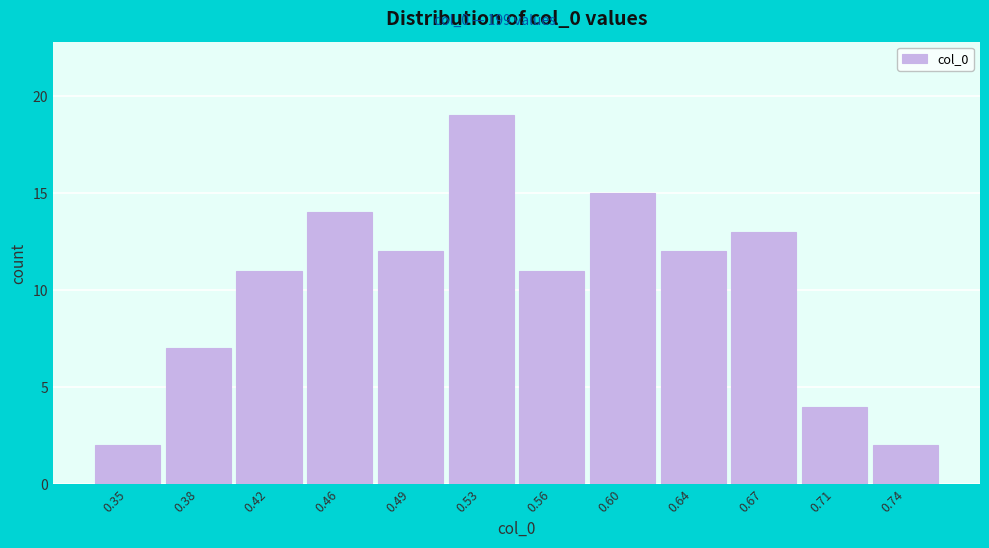

Reading left to right, extract all data points from this chart.

0.35=2	0.38=7	0.42=11	0.46=14	0.49=12	0.53=19	0.56=11	0.60=15	0.64=12	0.67=13	0.71=4	0.74=2